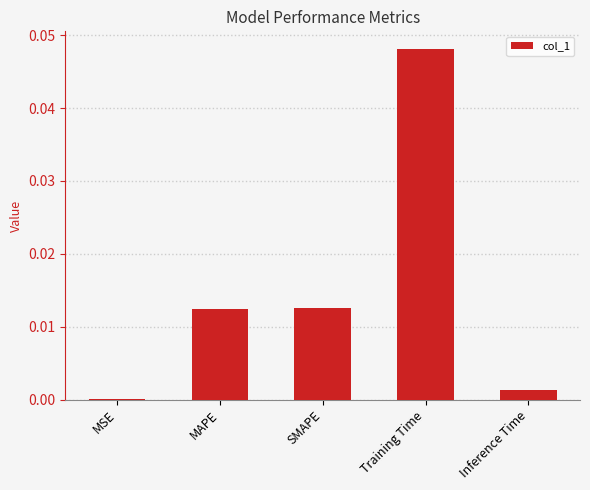

Between MAPE and MSE, which is larger?

MAPE